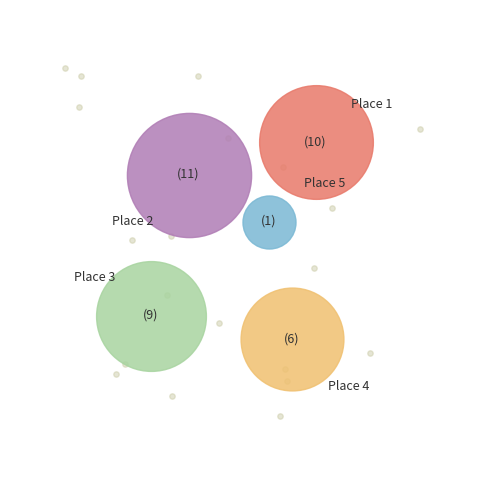

Approximately how many times larger is the value at counts compared to 2?

0.8